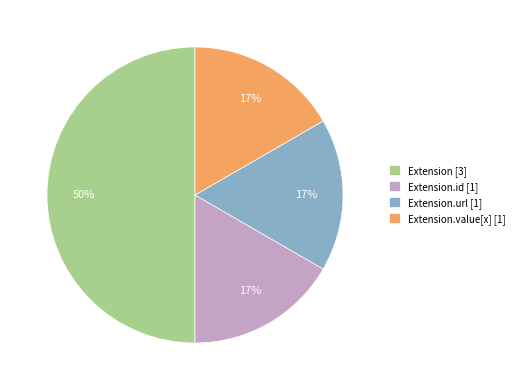

To the nearest percent, what is the difference between the largest and smallest slice percentages?

33%